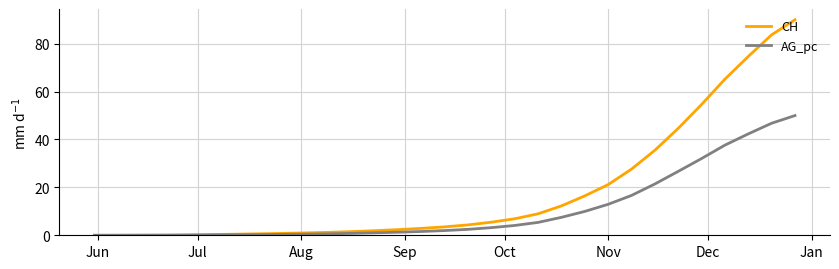

Which series has the largest total across all categories?

CH